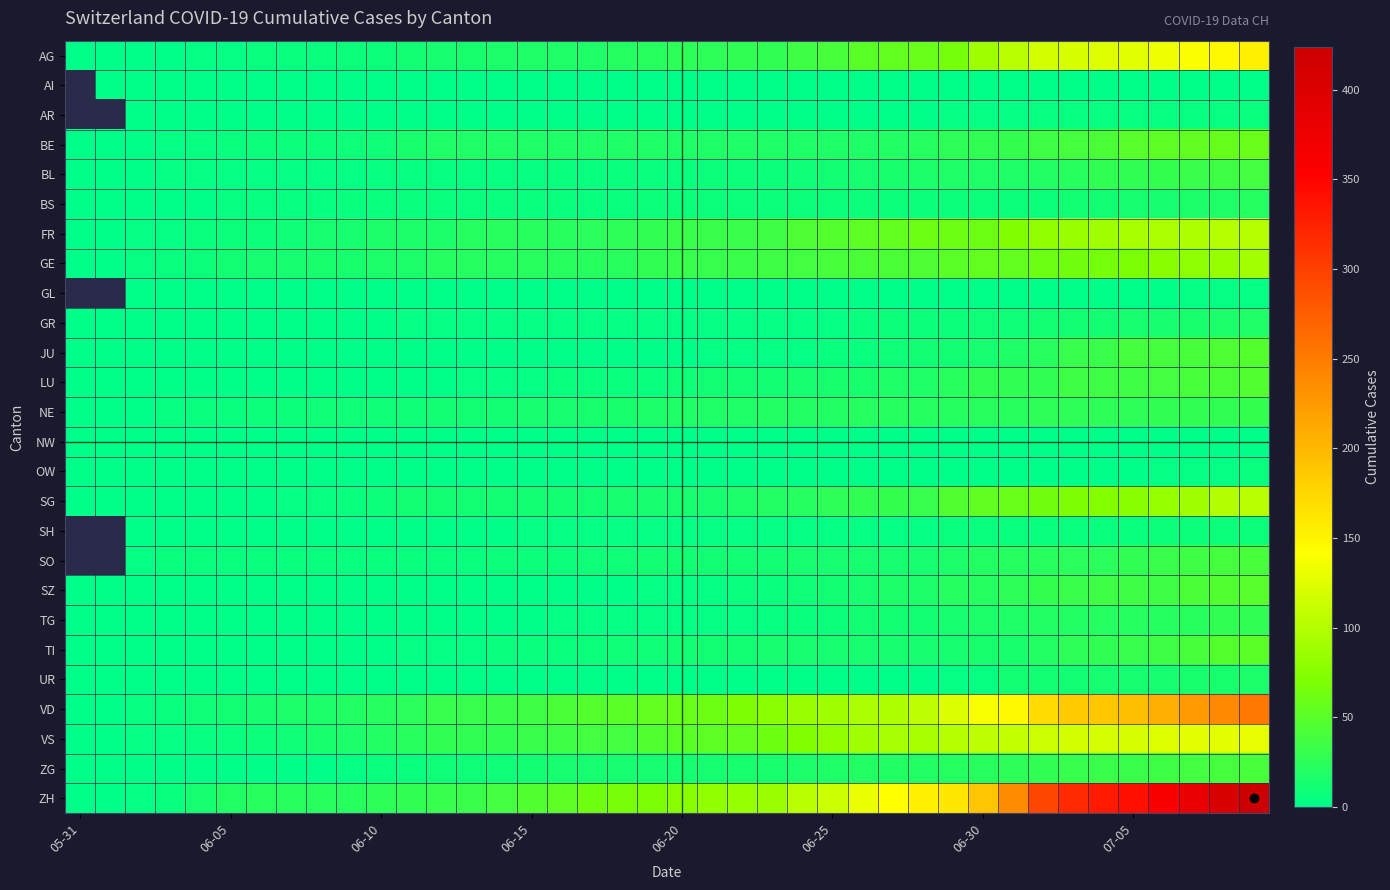

At which label does UR reach its minimum?

05-31